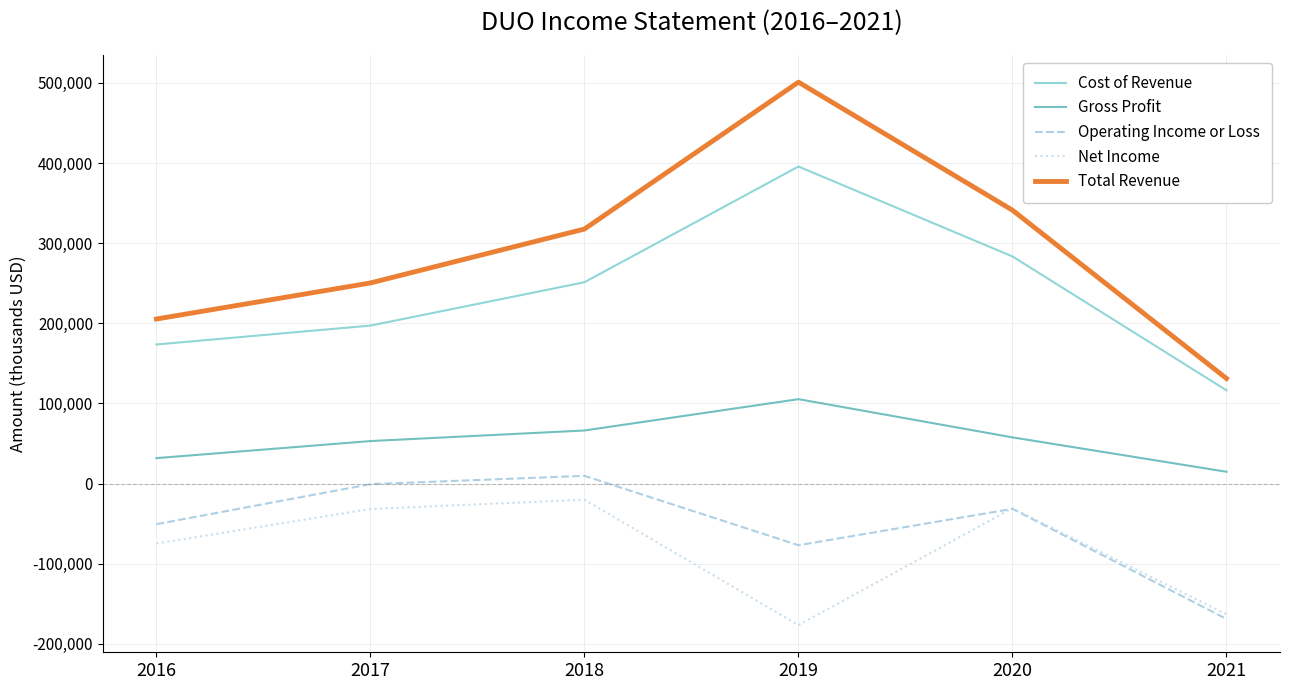

What is the difference between the highest and lowest values at 2019?

677600